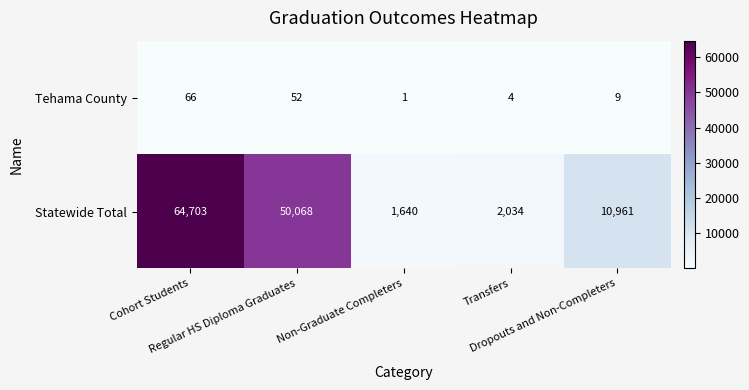

What is the difference between the maximum and minimum values in the Tehama County series?

65